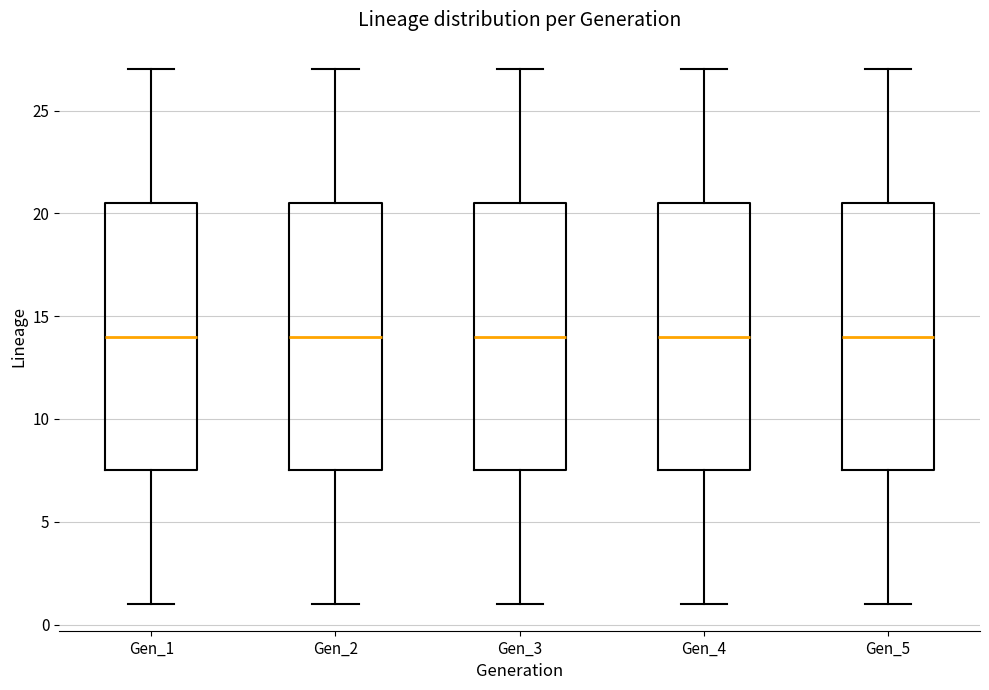

Reading left to right, transcribe this box plot: for each box, give where its median line is, the range the box spans, and where its two whiskers end, as read against the y-axis. The values are not printed on the chart, so give them approximately, as read against the axis.

Gen_1: median 14.0, box 7.5 to 20.5, whiskers 1.0 to 27.0
Gen_2: median 14.0, box 7.5 to 20.5, whiskers 1.0 to 27.0
Gen_3: median 14.0, box 7.5 to 20.5, whiskers 1.0 to 27.0
Gen_4: median 14.0, box 7.5 to 20.5, whiskers 1.0 to 27.0
Gen_5: median 14.0, box 7.5 to 20.5, whiskers 1.0 to 27.0